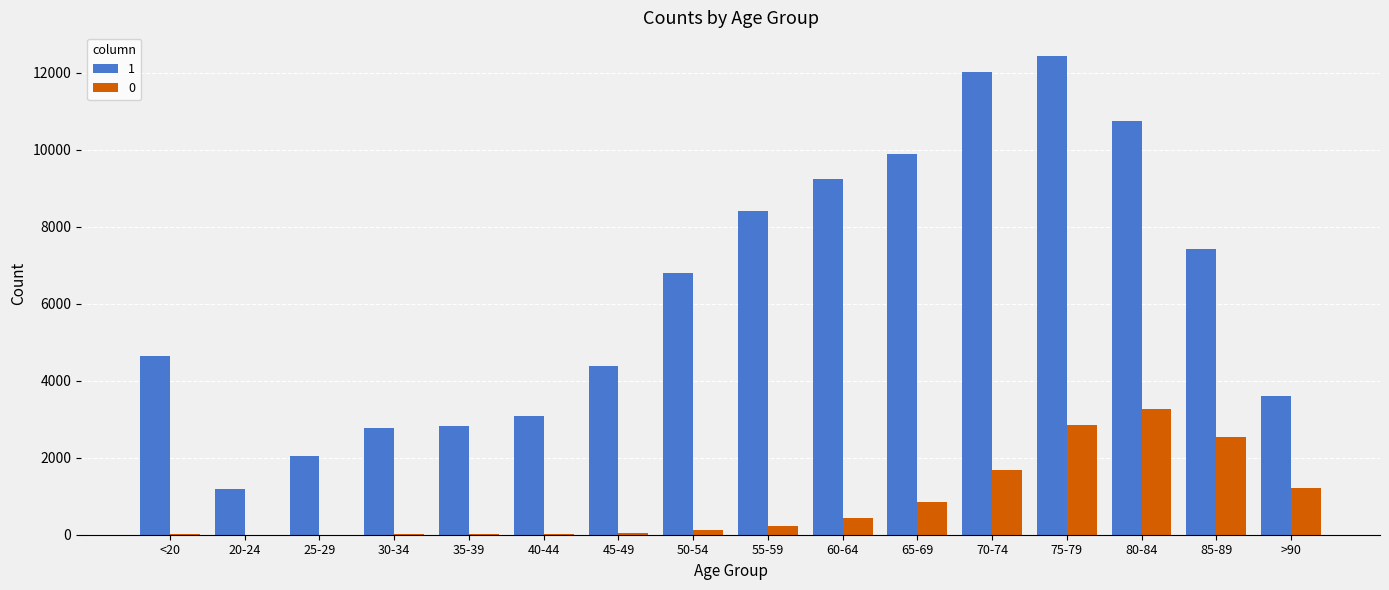

Are the bars horizontal?

No